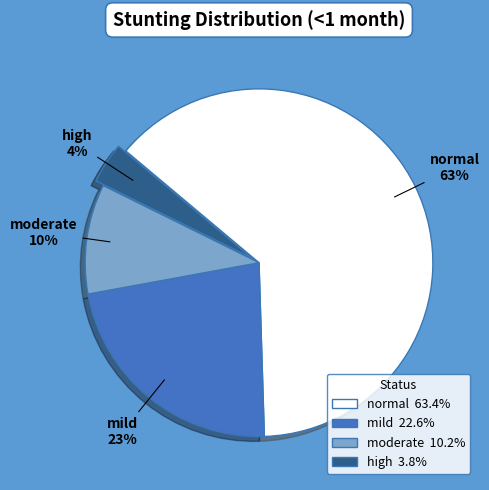

To the nearest percent, what percentage of the pie is moderate?

10%